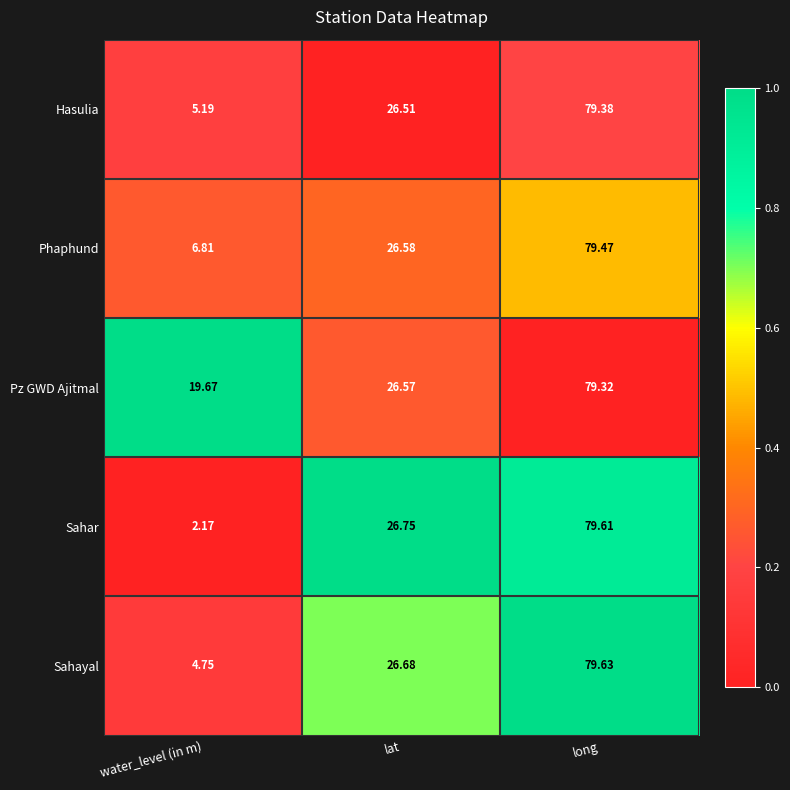

Which series has the widest spread of values?

Sahar